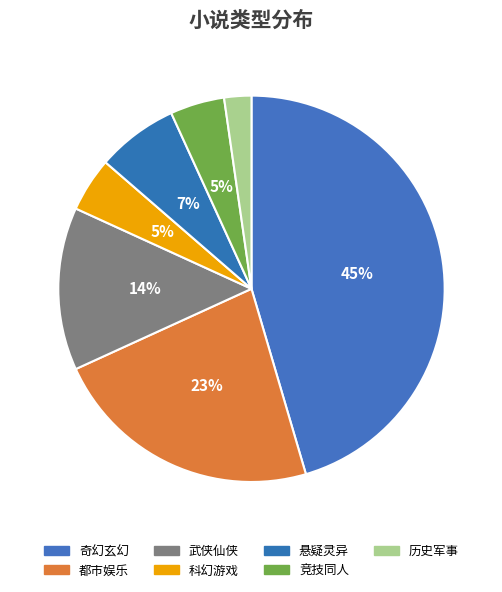

How many slices are in this pie chart?

7